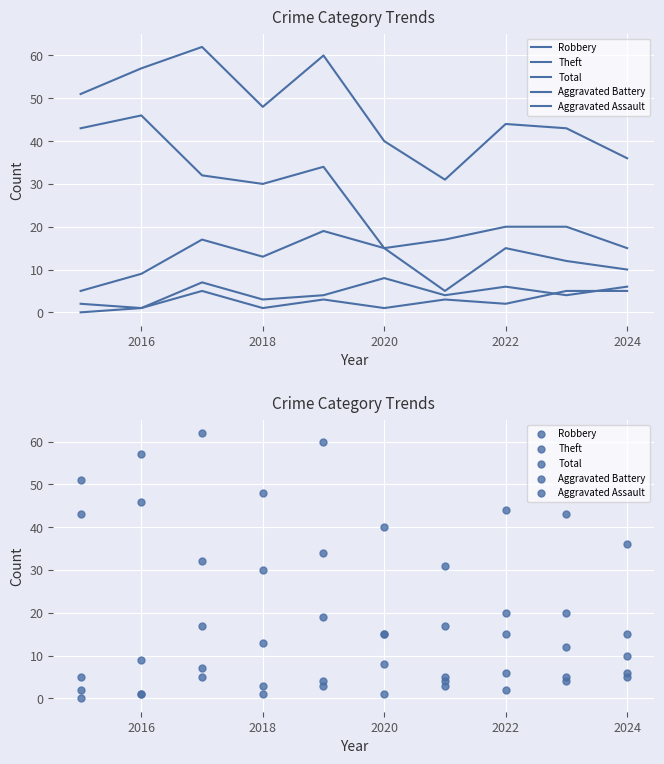

Which series contains the lowest Y value?

Aggravated Assault